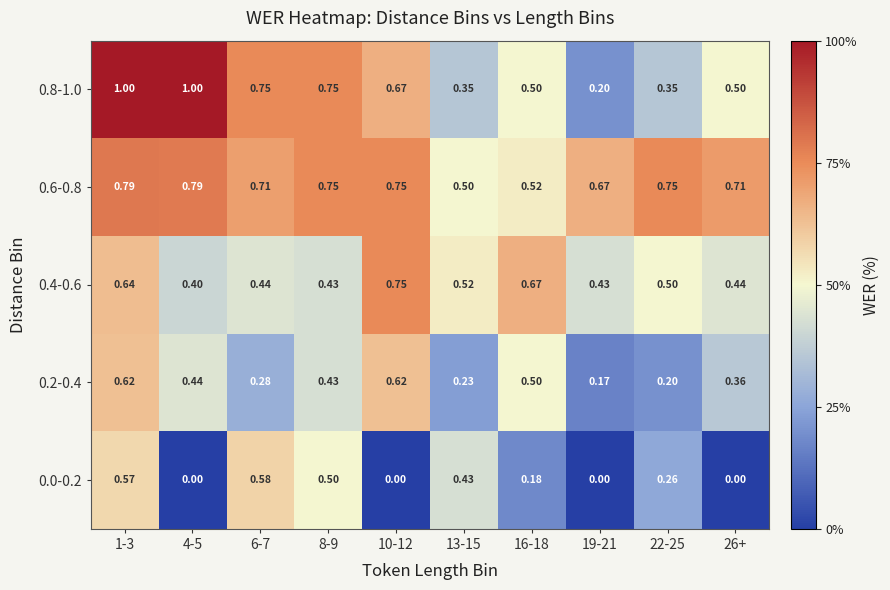

Is the value of 0.4-0.6 at 6-7 greater than the value of 0.2-0.4 at 22-25?

Yes